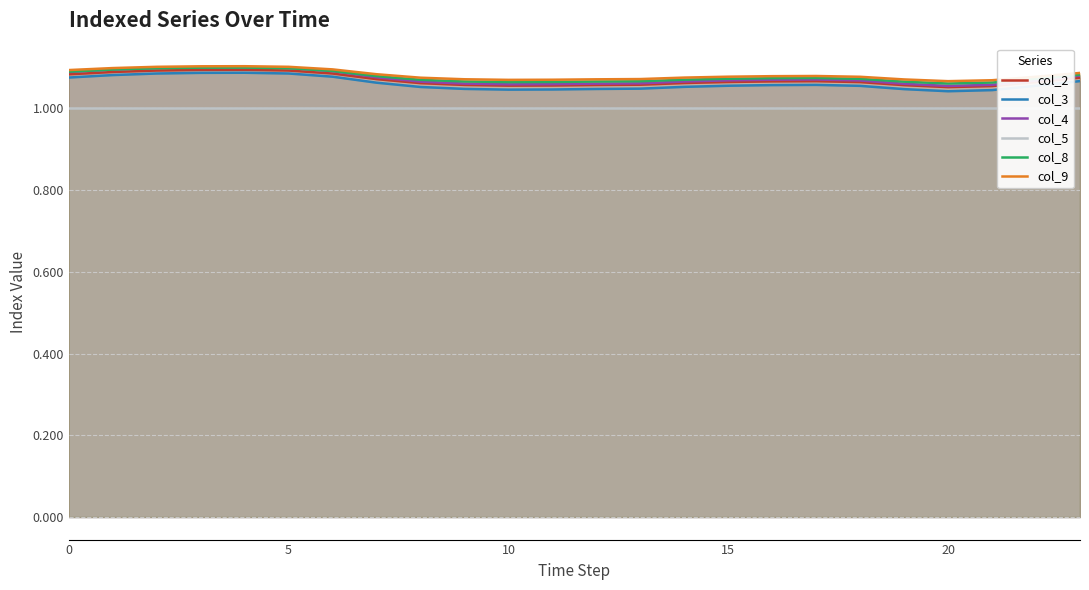

What is the total value across all series at 23?

6.4